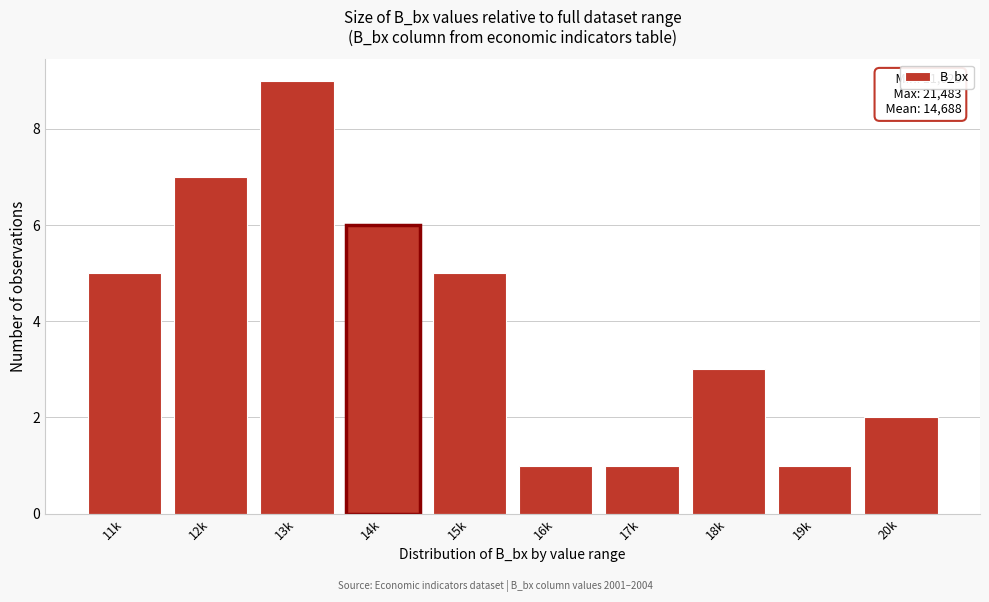

Reading left to right, transcribe all the data shown in this chart.

5	7	9	6	5	1	1	3	1	2